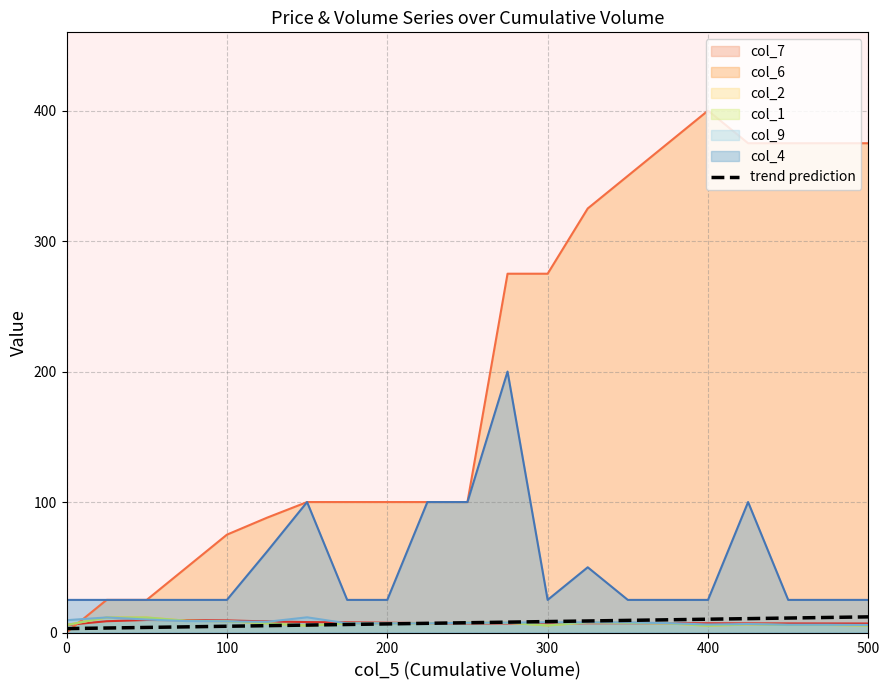

Which series has the widest spread of values?

col_6